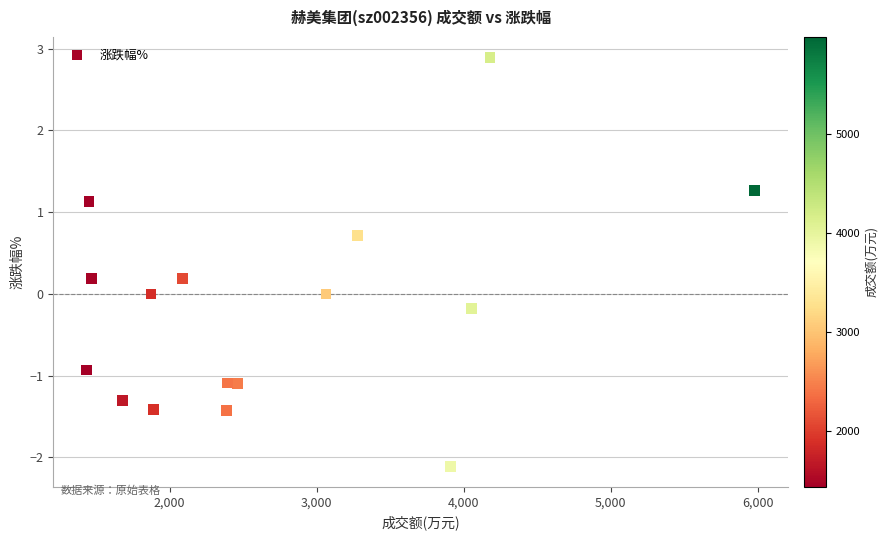

What is the range of X values (max minus min)?

4543.0